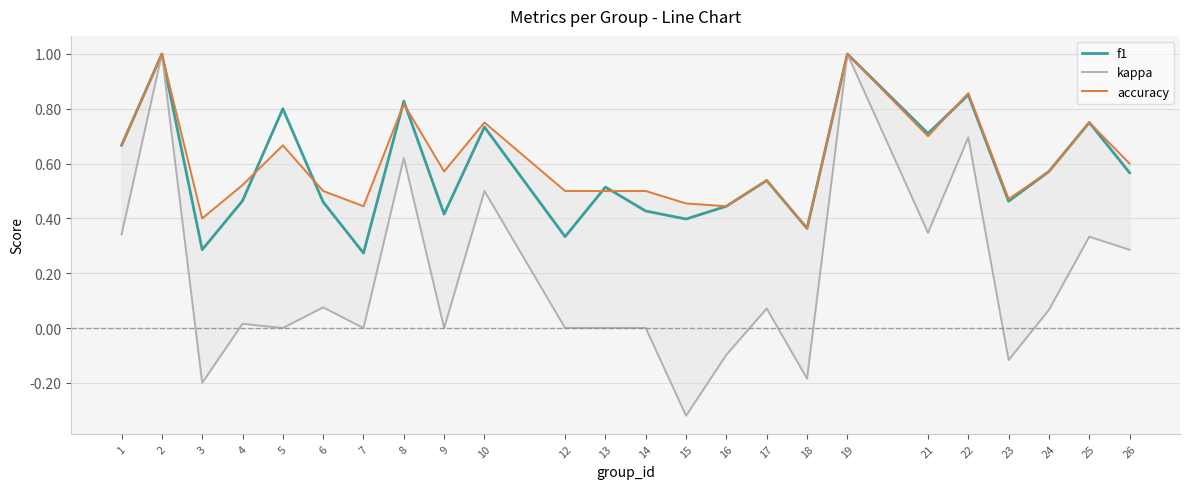

Reading left to right, list all the values displayed in this chart.

f1: 1=0.7	2=1.0	3=0.3	4=0.5	5=0.8	6=0.5	7=0.3	8=0.8	9=0.4	10=0.7	12=0.3	13=0.5	14=0.4	15=0.4	16=0.4	17=0.5	18=0.4	19=1.0	21=0.7	22=0.9	23=0.5	24=0.6	25=0.8	26=0.6
kappa: 1=0.3	2=1.0	3=-0.2	4=0.0	5=0.0	6=0.1	7=0.0	8=0.6	9=0.0	10=0.5	12=0.0	13=0.0	14=0.0	15=-0.3	16=-0.1	17=0.1	18=-0.2	19=1.0	21=0.3	22=0.7	23=-0.1	24=0.1	25=0.3	26=0.3
accuracy: 1=0.7	2=1.0	3=0.4	4=0.5	5=0.7	6=0.5	7=0.4	8=0.8	9=0.6	10=0.8	12=0.5	13=0.5	14=0.5	15=0.5	16=0.4	17=0.5	18=0.4	19=1.0	21=0.7	22=0.9	23=0.5	24=0.6	25=0.8	26=0.6